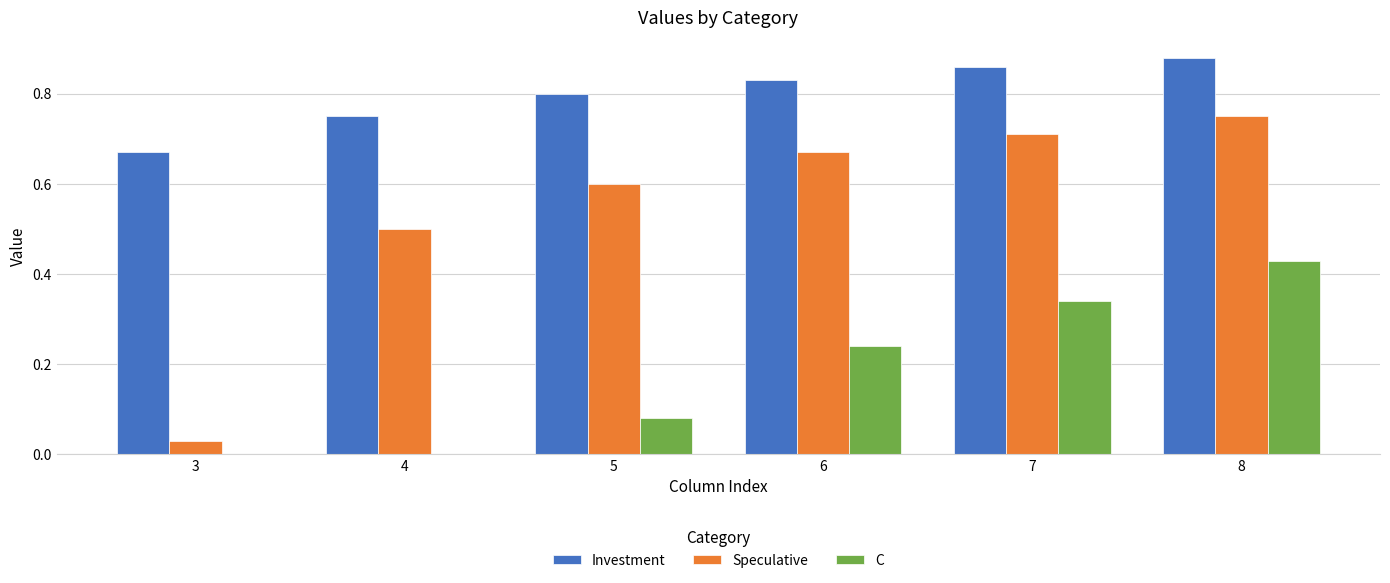

Are the bars grouped side by side (vs. stacked)?

Yes